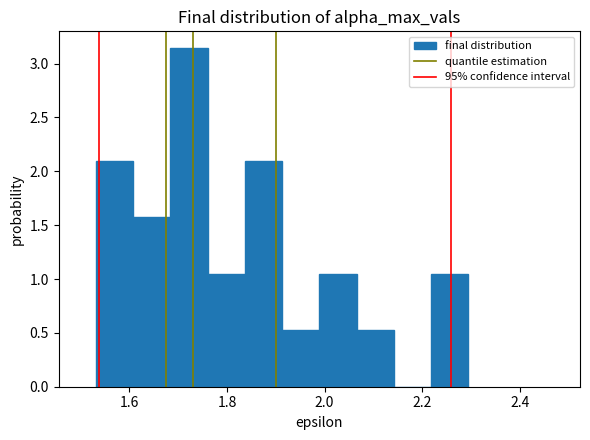

Around what value on the x-axis is the tallest bar? Give the approximate position of its centre, as read against the axis.

1.72